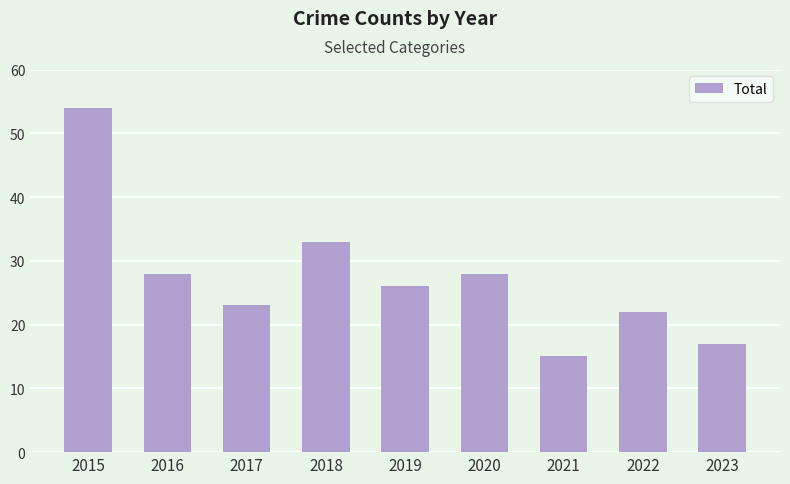

How many values are below 26?

4